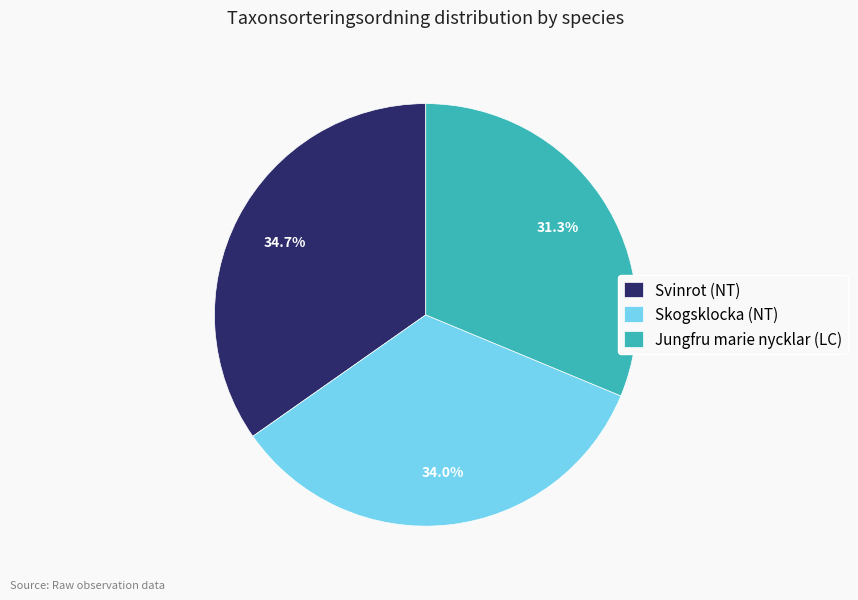

Combined, do Skogsklocka (NT) and Svinrot (NT) account for over 50%?

Yes